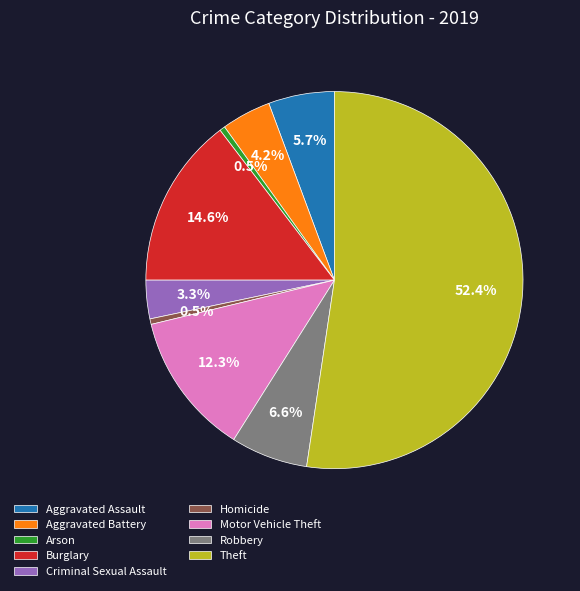

What percentage is the Motor Vehicle Theft slice, to the nearest percent?

12%